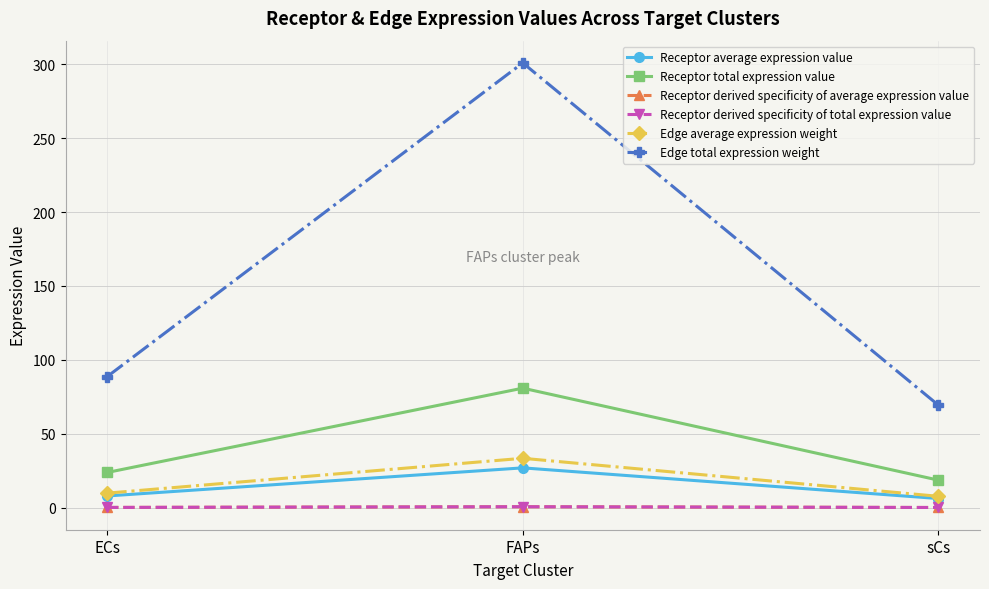

Is this an area chart (filled region under the line)?

No